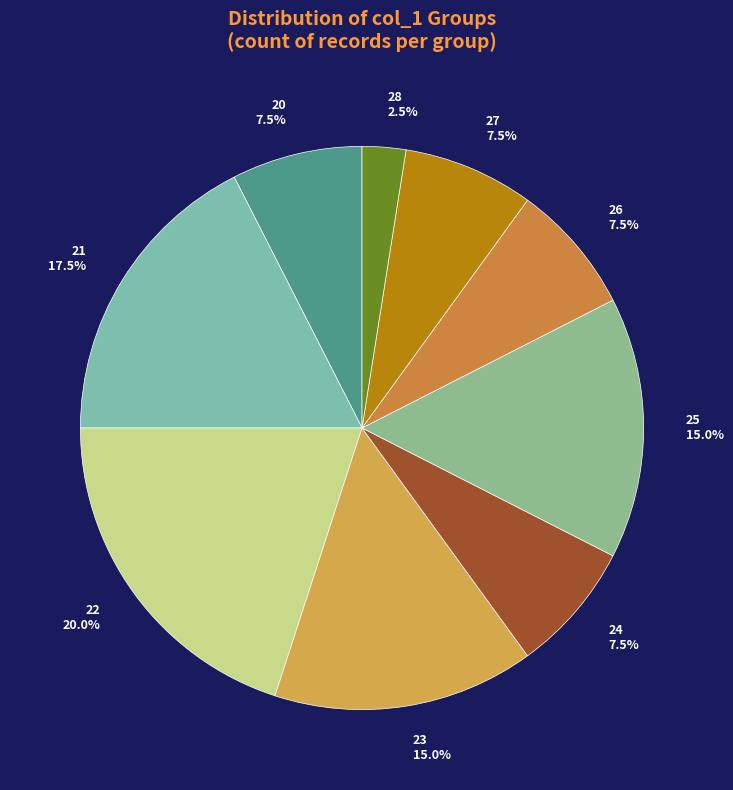

Between 26 7.5% and 28 2.5%, which is larger?

26 7.5%